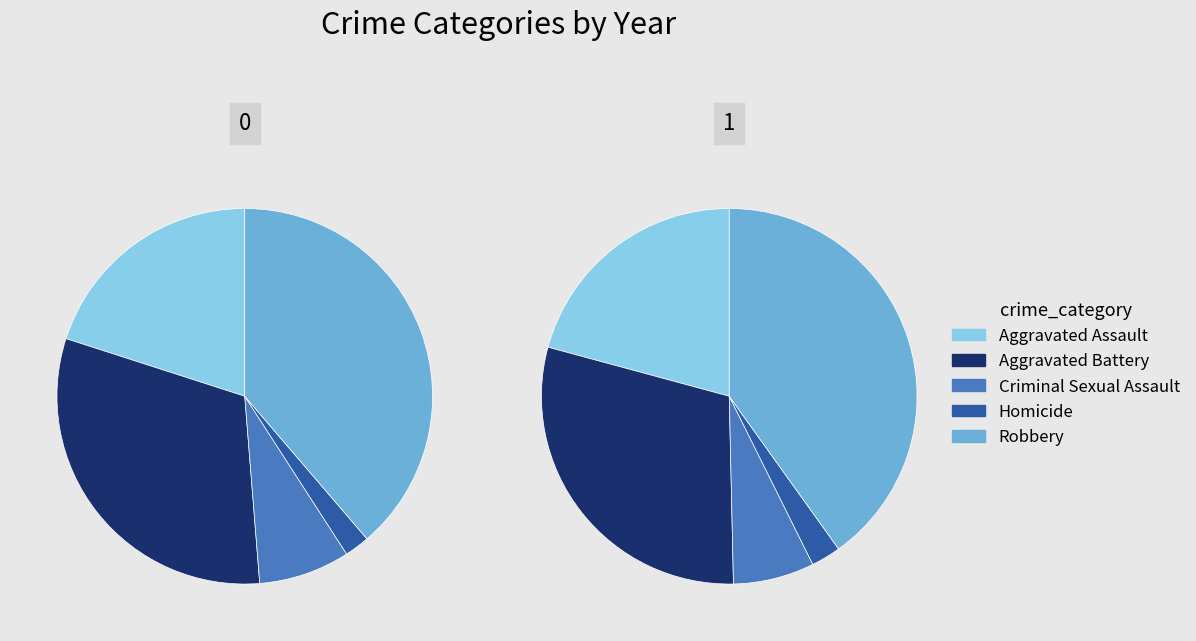

Which slice is the smallest?

Homicide